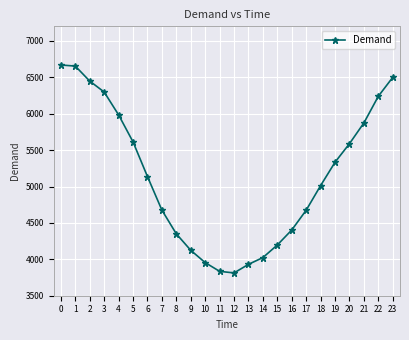

What is the value of the 14th point from the left?

3931